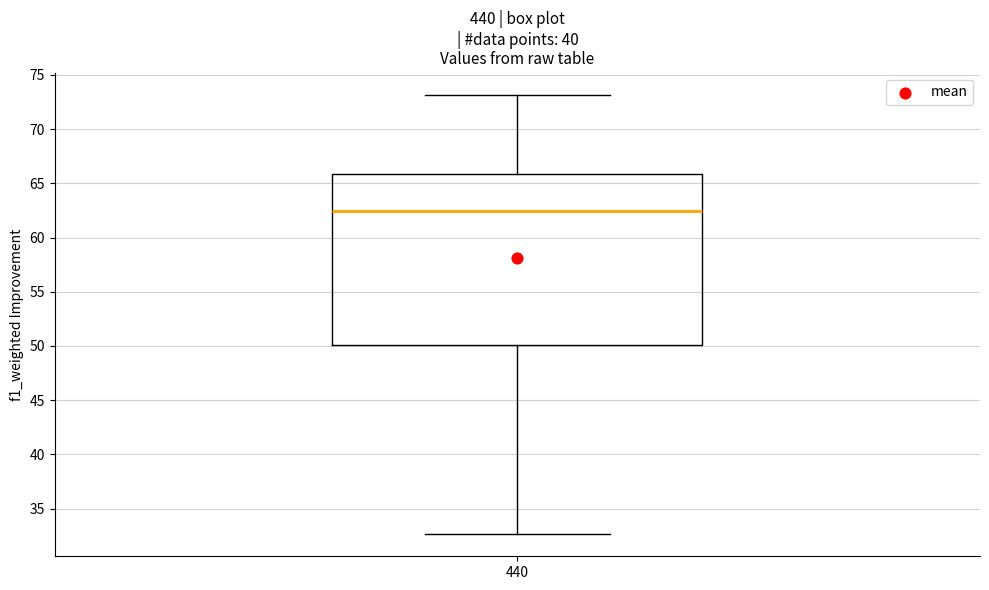

Read this box plot against the y-axis: the position of the median line, the range covered by the box, and the ends of both whiskers. The values are not printed on the chart, so give them approximately, as read against the axis.

median 62.5, box 50.0 to 66.0, whiskers 32.5 to 73.0